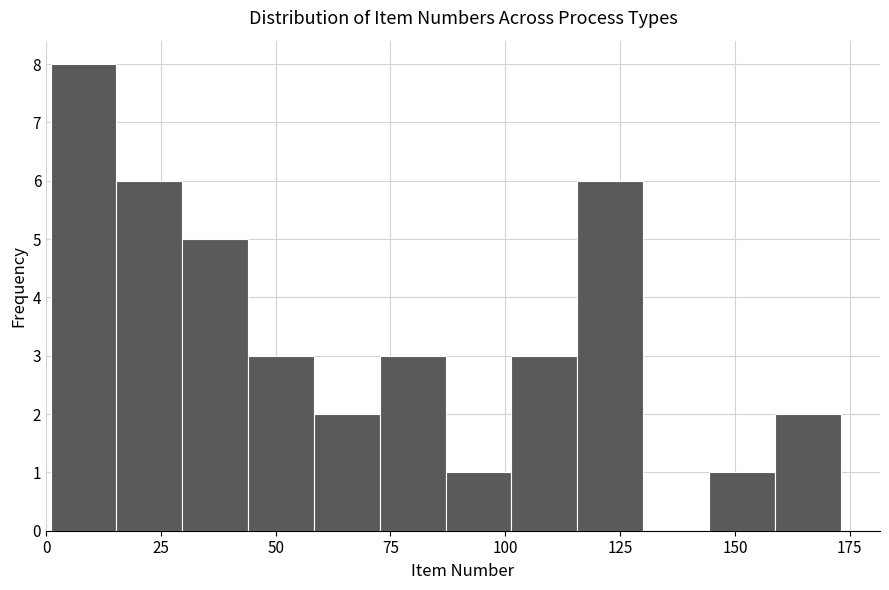

Read against the x-axis, roughly where is the centre of the tallest bar?

10